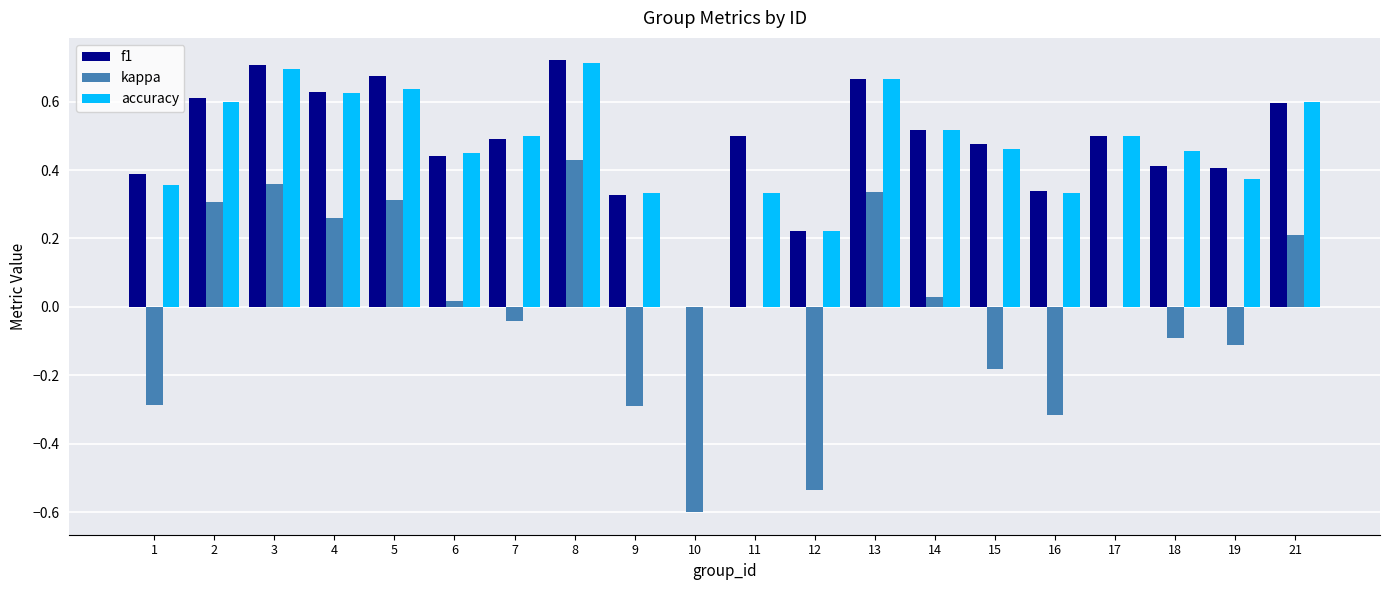

What are all the series names shown in the legend?

f1, kappa, accuracy